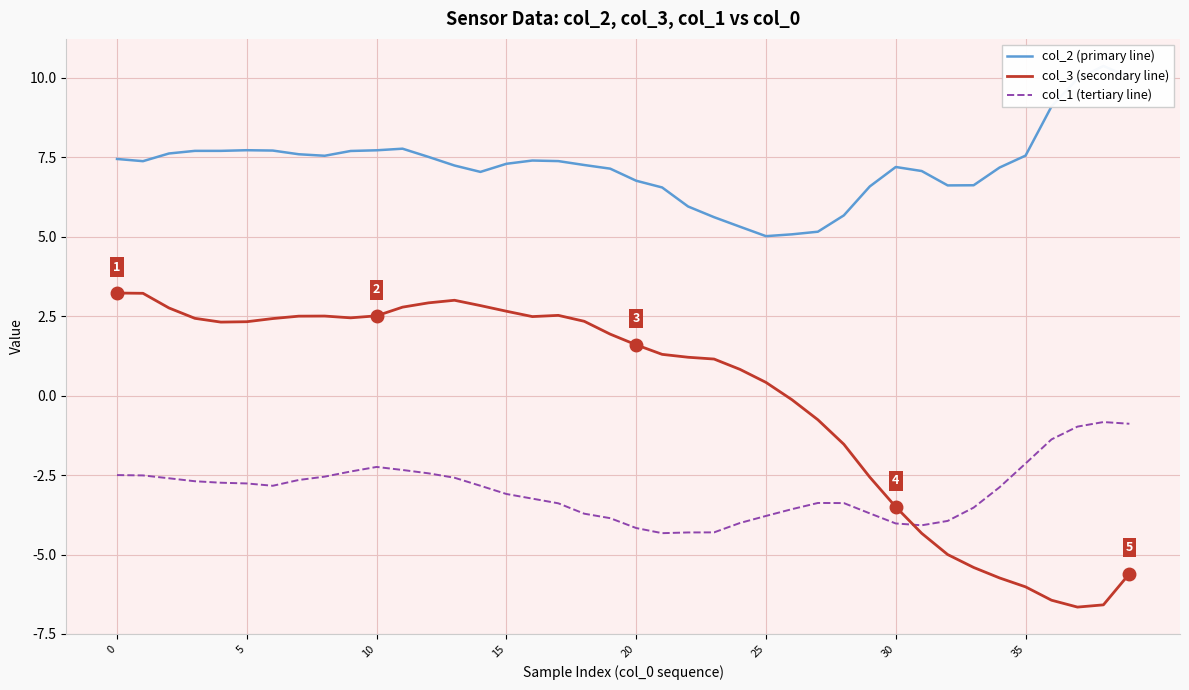

Is it true that col_3 (secondary line) equals -3.5 at 30?

True